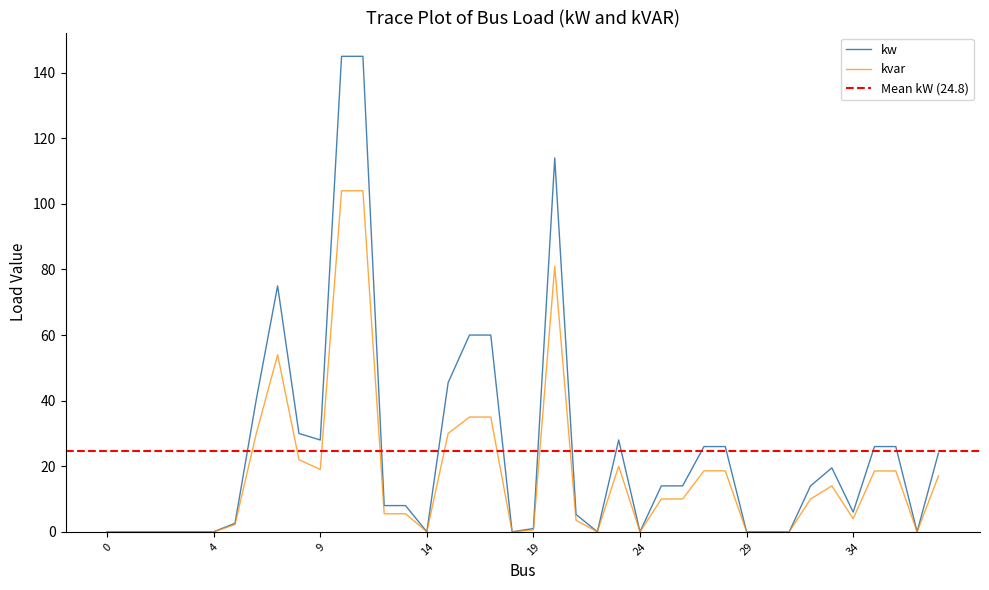

True or false: kvar and kw cross at least once.

False